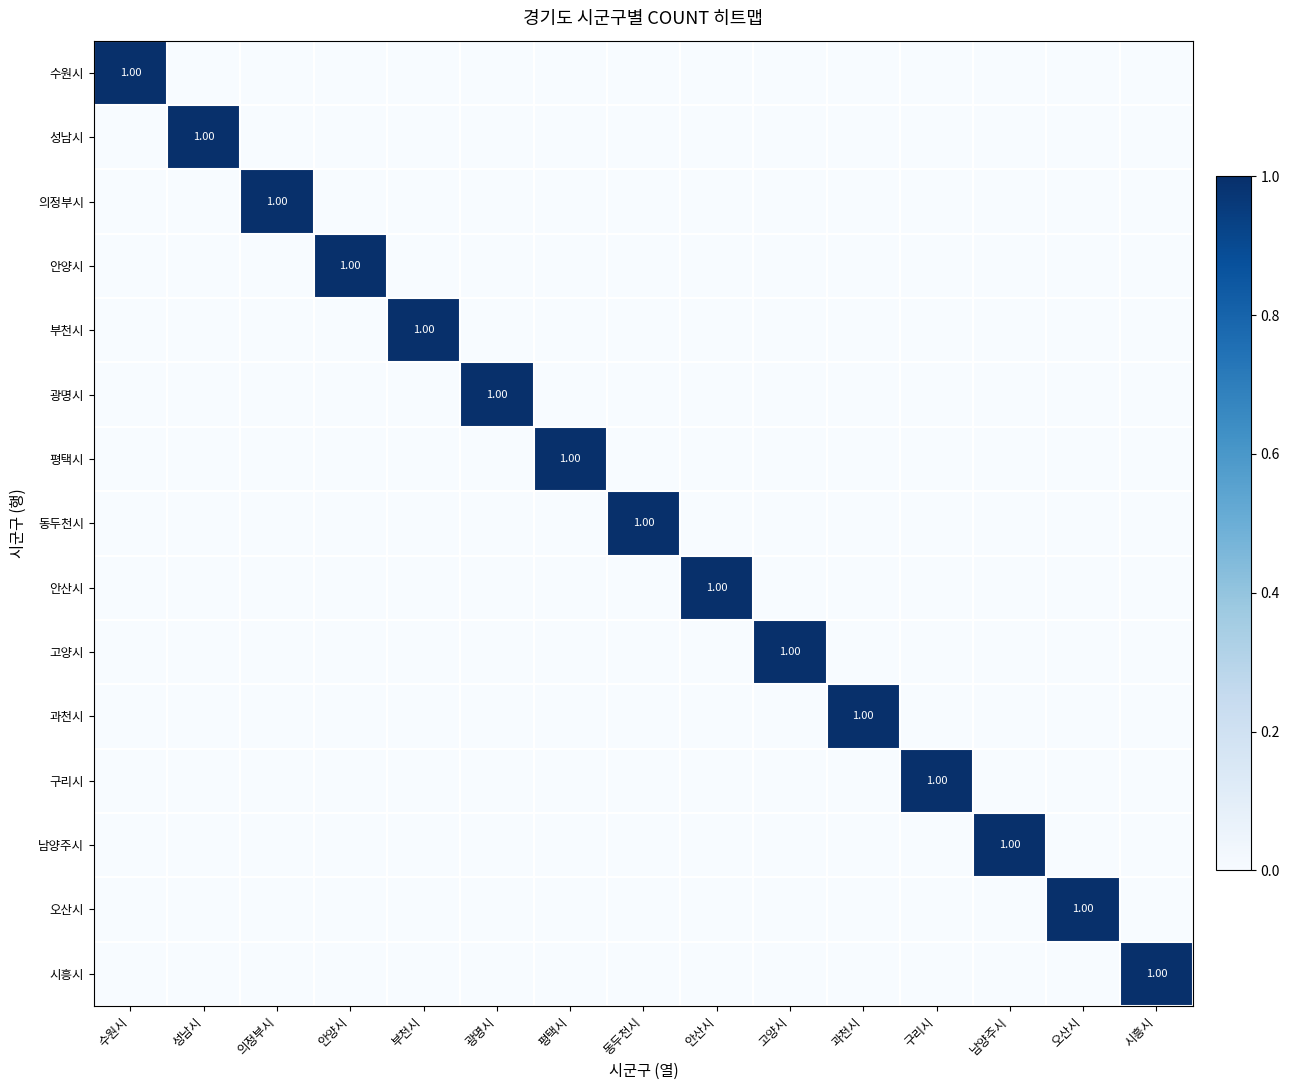

Rank the categories by 남양주시 value from lowest to highest.

수원시, 성남시, 의정부시, 안양시, 부천시, 광명시, 평택시, 동두천시, 안산시, 고양시, 과천시, 구리시, 오산시, 시흥시, 남양주시